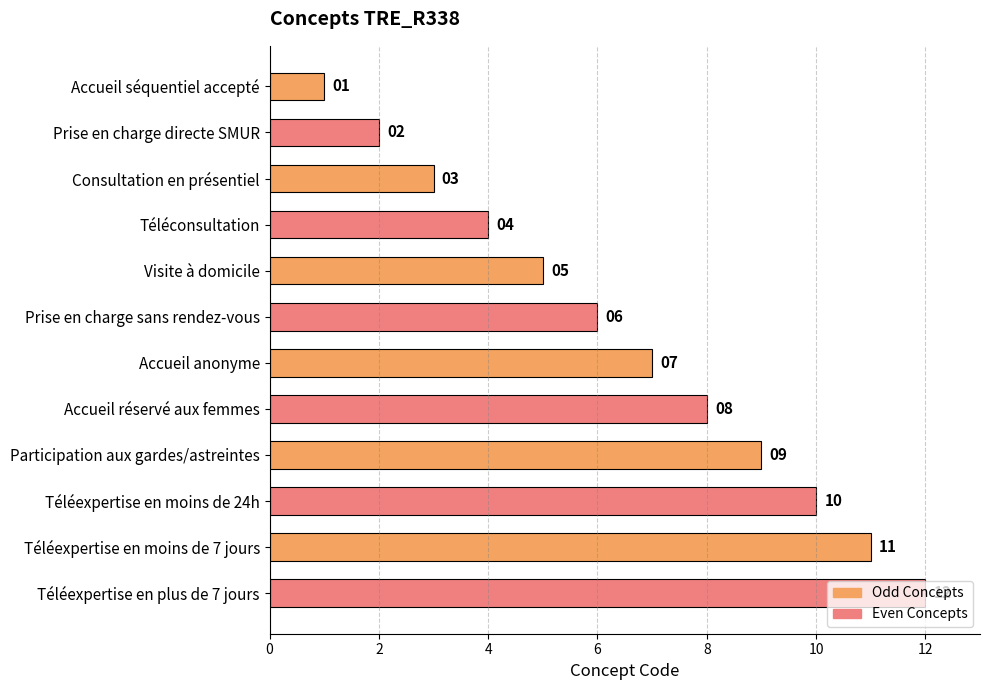

True or false: the data shows 7 at Accueil anonyme.

True